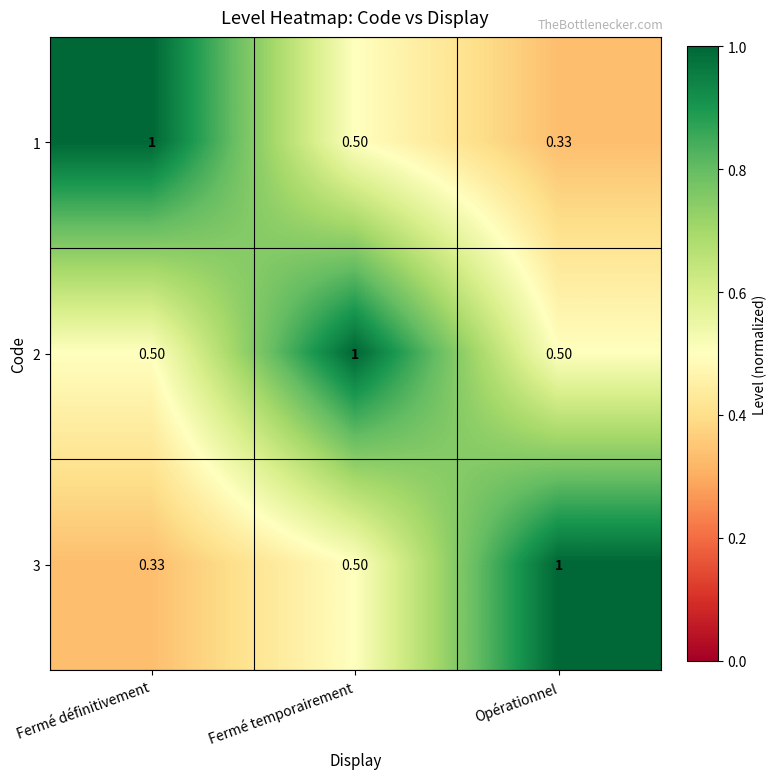

Which category has the highest value in the 2 series?

Fermé temporairement